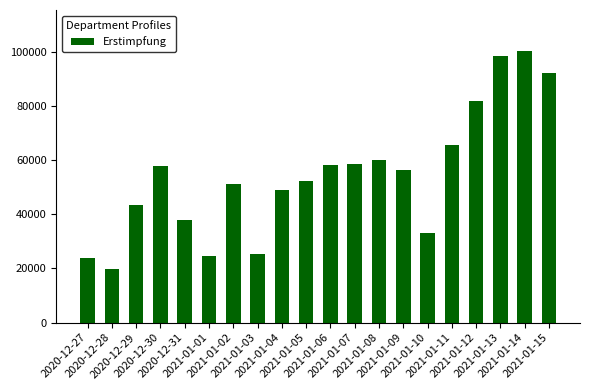

Which category has the highest value across all series?

2021-01-14